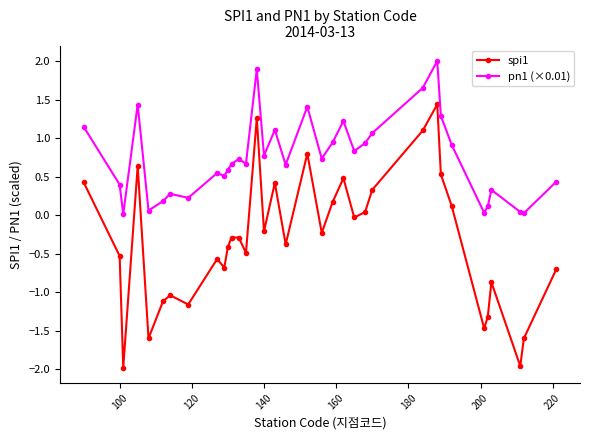

Count the number of data series in this chart.

2